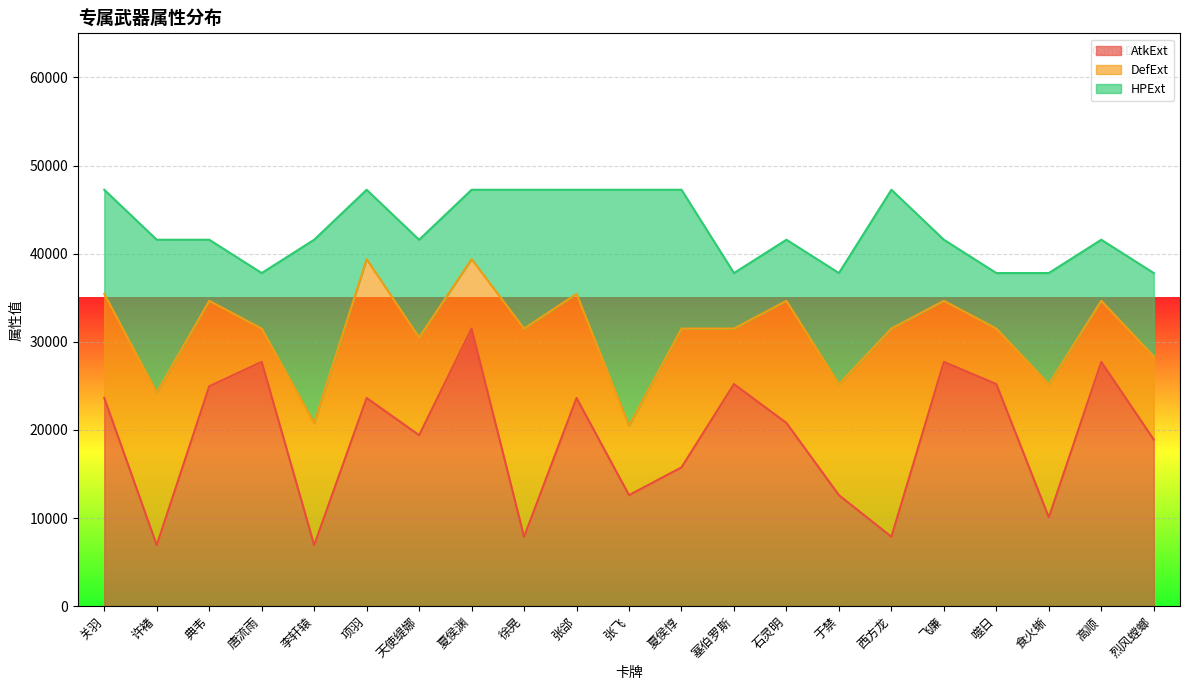

At how many categories does at least one series exceed 19804?

15